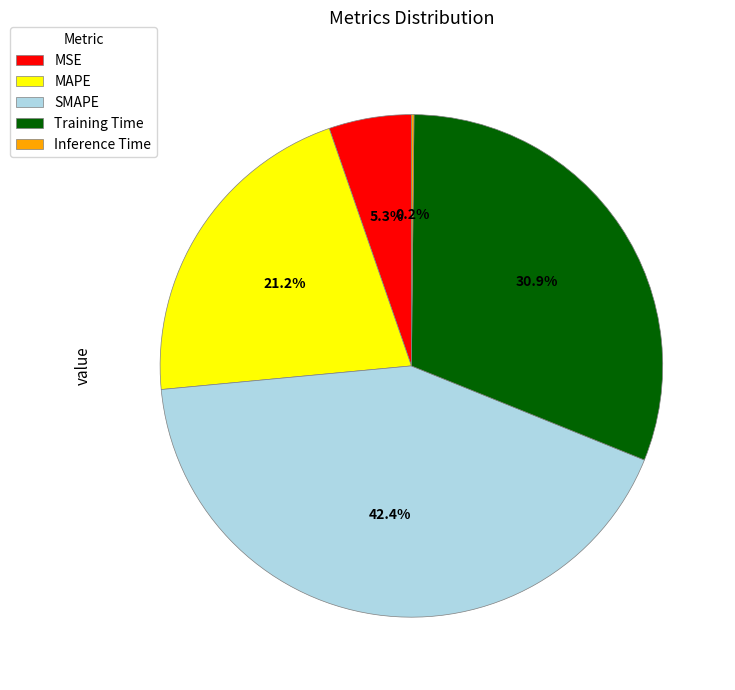

Which slice is the largest?

SMAPE